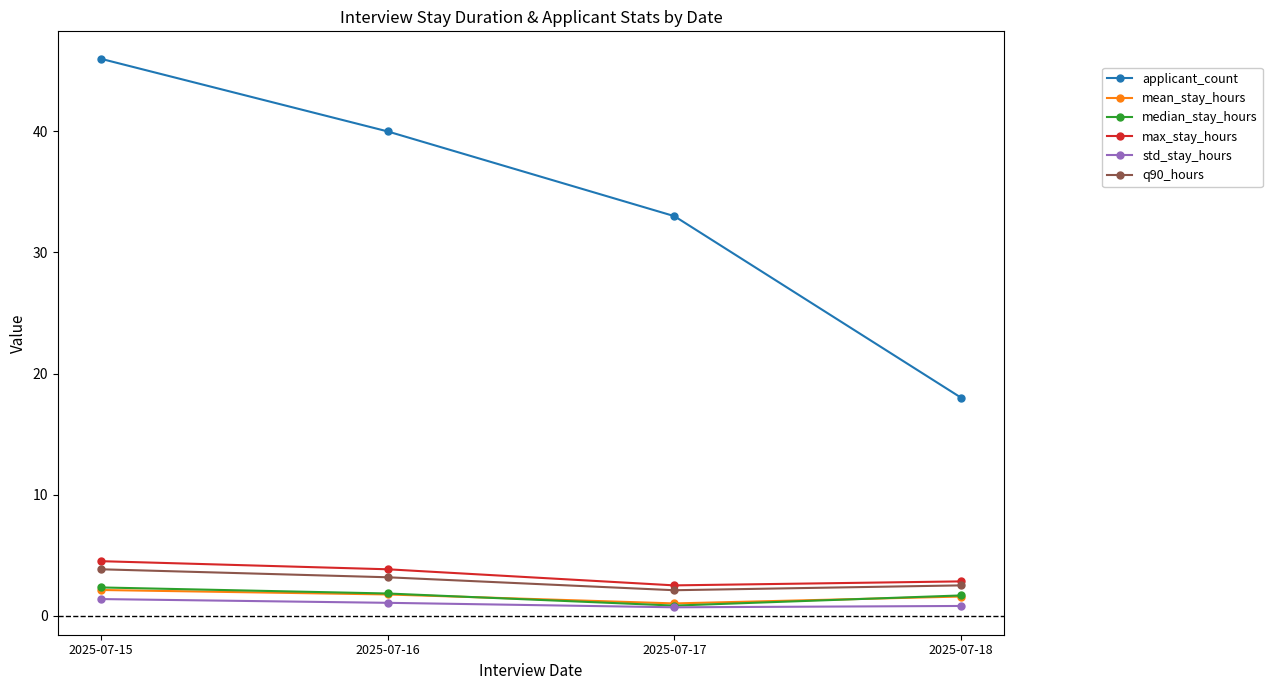

The std_stay_hours series shows 0.7 at 2025-07-17. True or false?

True